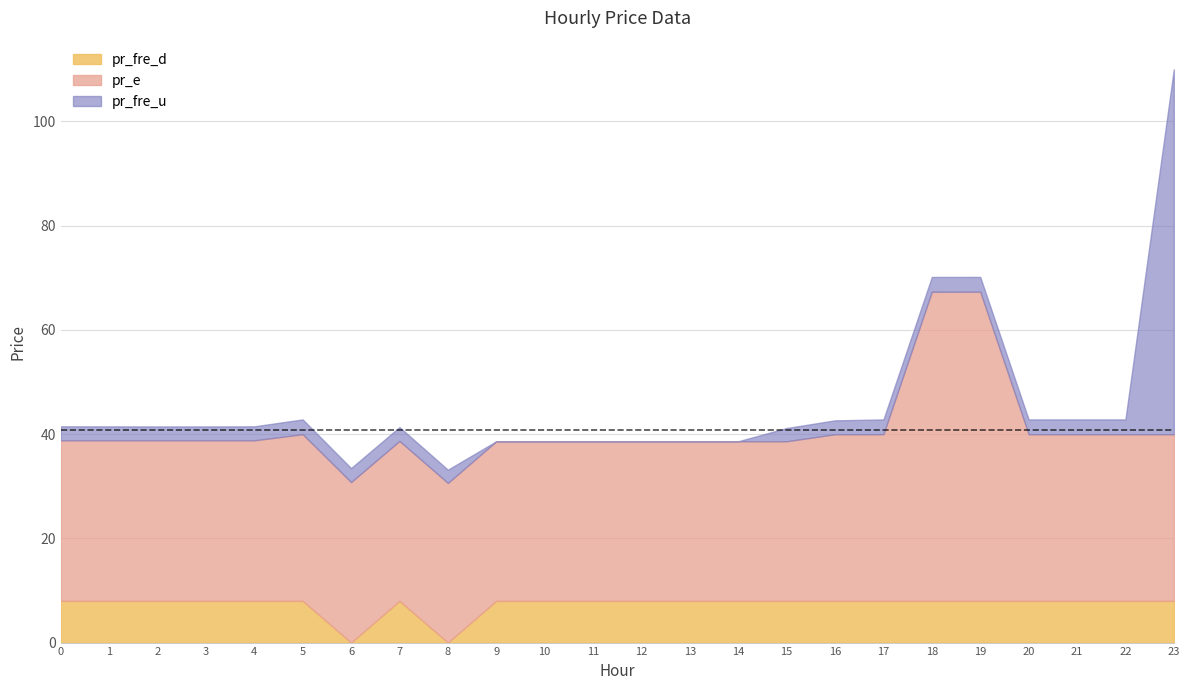

The value of pr_e at 18 is 104.6. True or false?

False